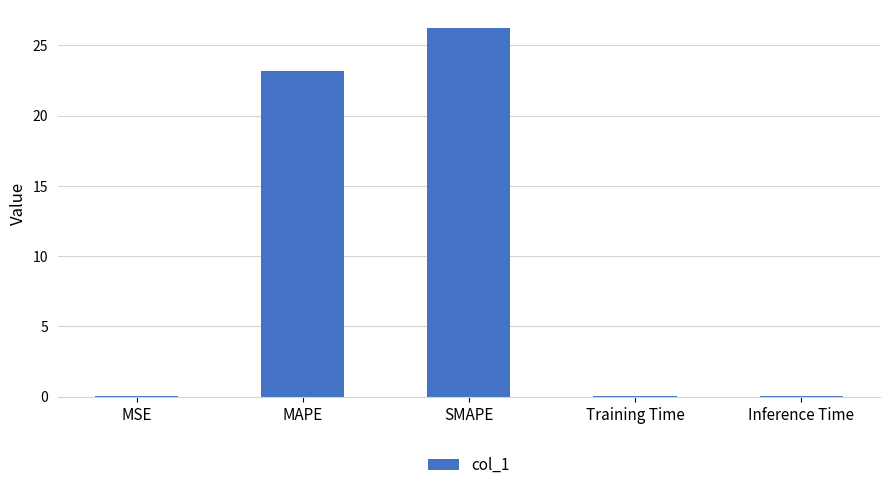

Between SMAPE and Training Time, which is larger?

SMAPE